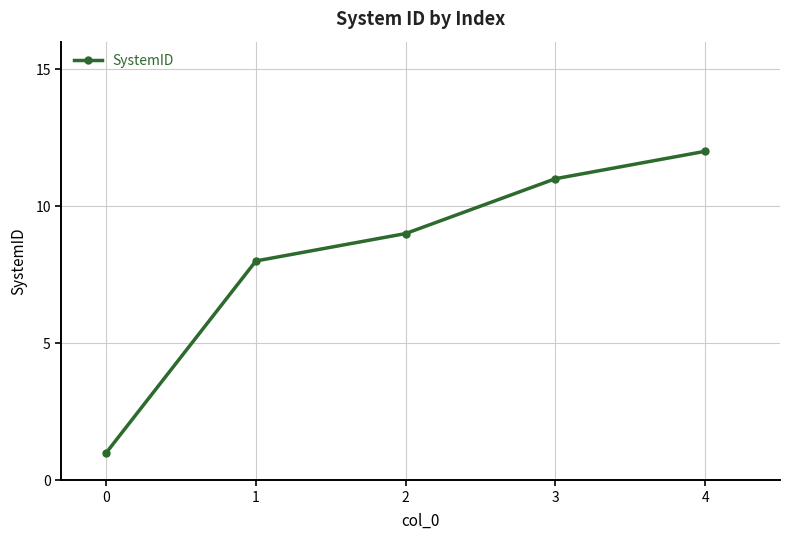

How many data points are less than 9?

2